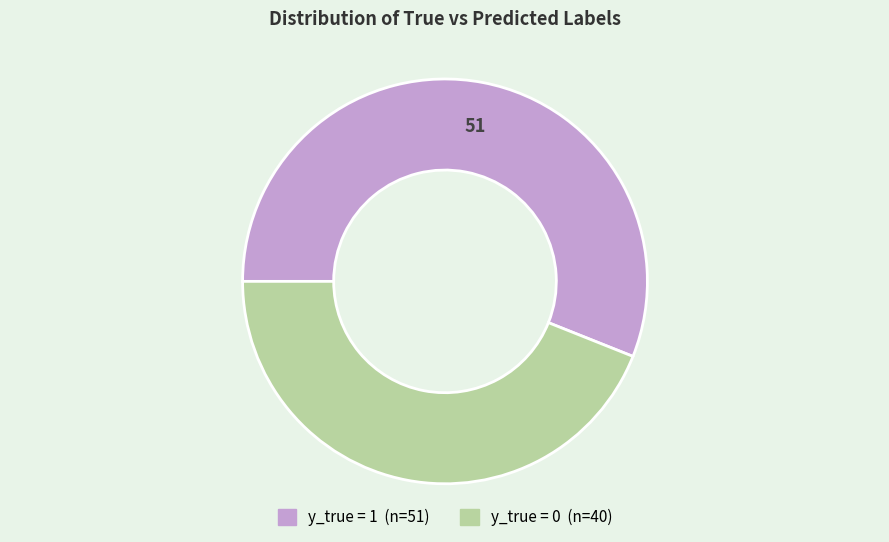

Is y_true = 1 the majority of the pie?

Yes